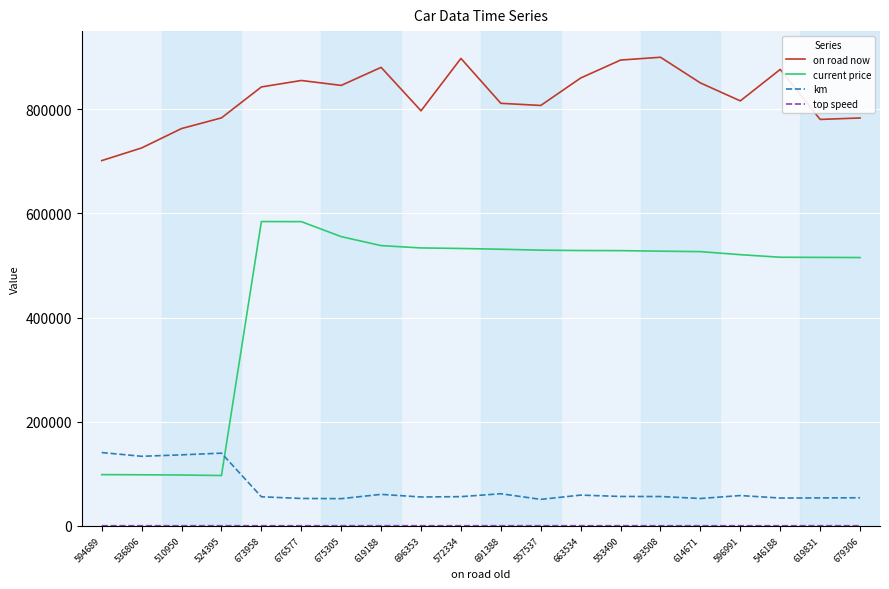

Which series has the largest range (max minus min)?

current price